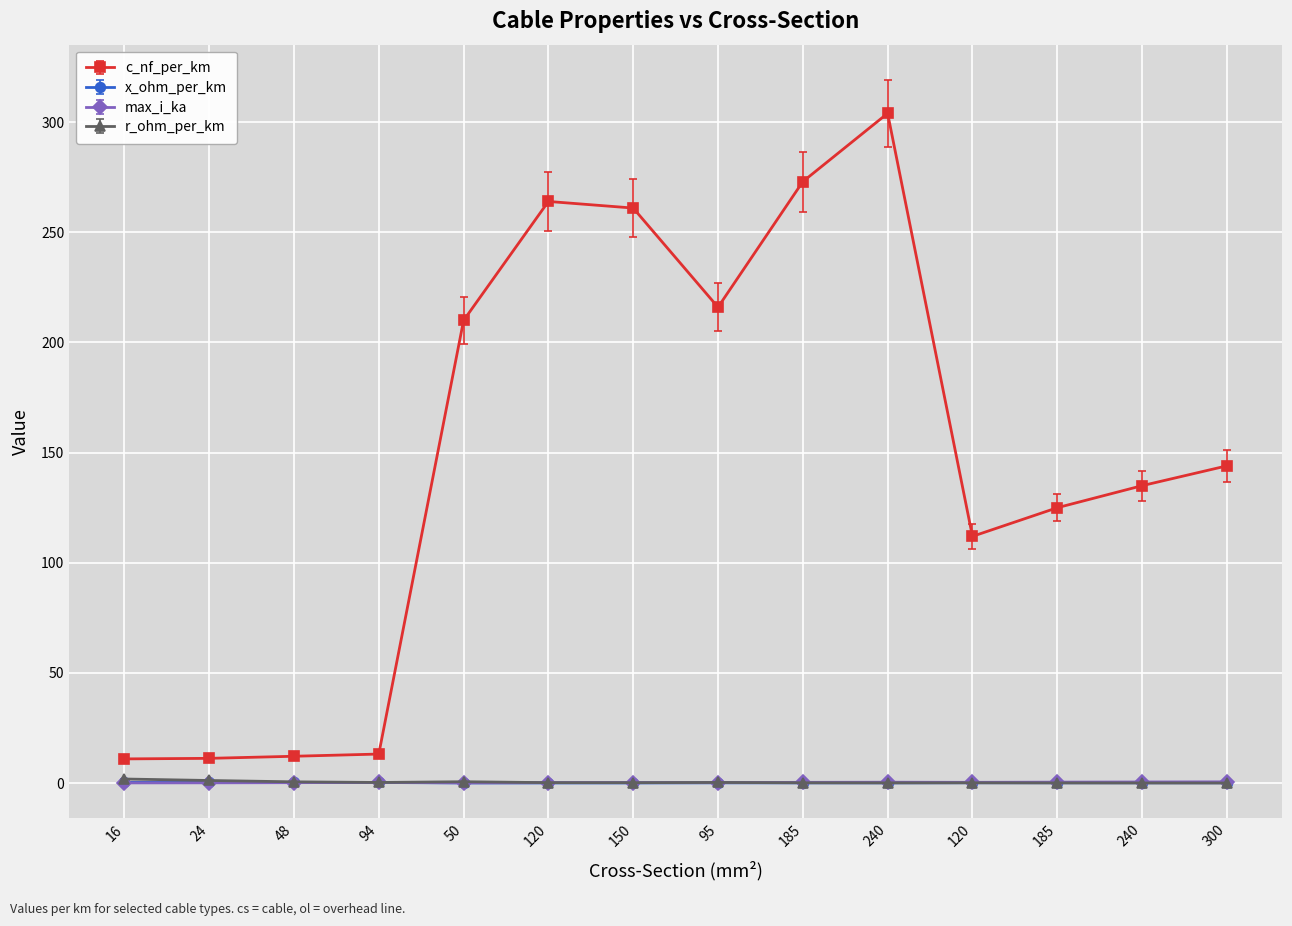

Reading left to right, what are all the values shown in this chart?

c_nf_per_km: 16=11.0	24=11.2	48=12.2	94=13.2	50=210.0	120=264.0	150=261.0	95=216.0	185=273.0	240=304.0	120=112.0	185=125.0	240=135.0	300=144.0
x_ohm_per_km: 16=0.3	24=0.3	48=0.3	94=0.3	50=0.1	120=0.1	150=0.1	95=0.1	185=0.1	240=0.1	120=0.2	185=0.2	240=0.1	300=0.1
max_i_ka: 16=0.1	24=0.1	48=0.2	94=0.3	50=0.1	120=0.2	150=0.3	95=0.3	185=0.4	240=0.4	120=0.4	185=0.5	240=0.5	300=0.6
r_ohm_per_km: 16=1.9	24=1.2	48=0.6	94=0.3	50=0.6	120=0.2	150=0.2	95=0.3	185=0.2	240=0.1	120=0.2	185=0.1	240=0.1	300=0.1